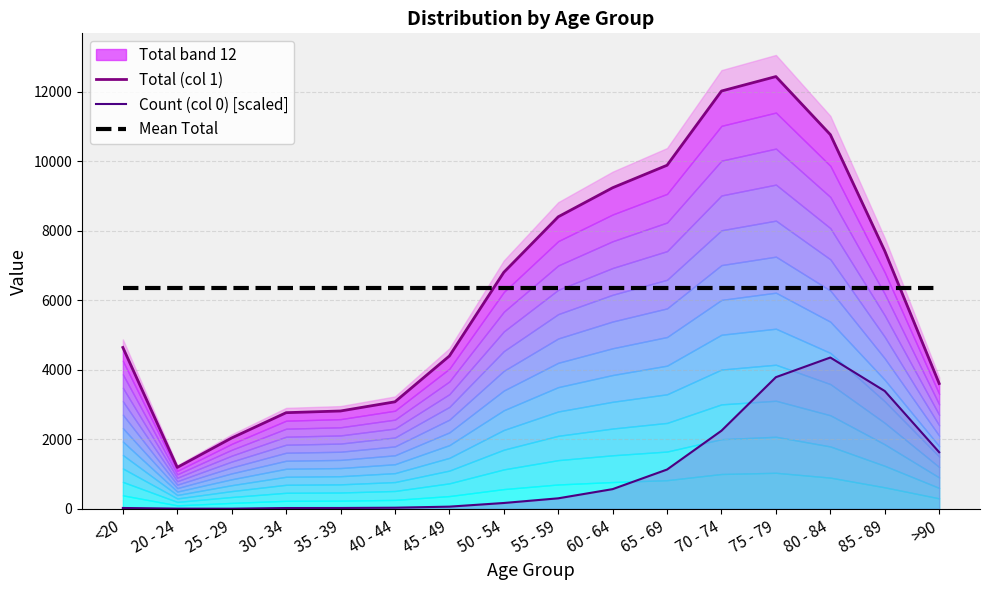

What is the lowest value of the Total (col 1) series?

1191.0